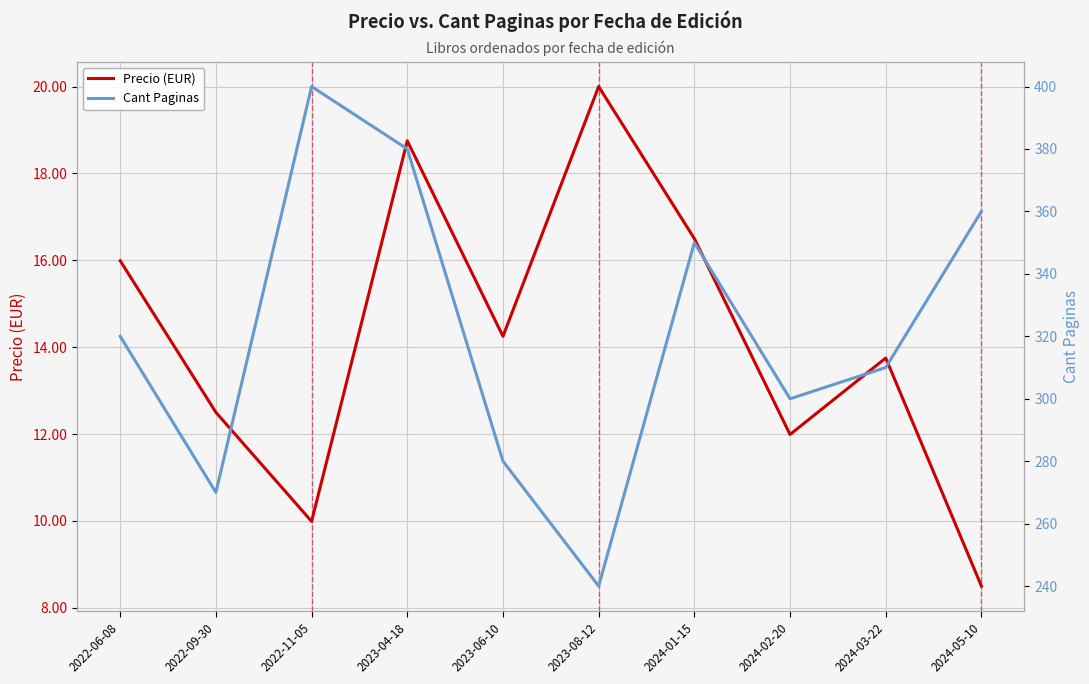

The value of Precio (EUR) at 2023-08-12 is 28.8. True or false?

False